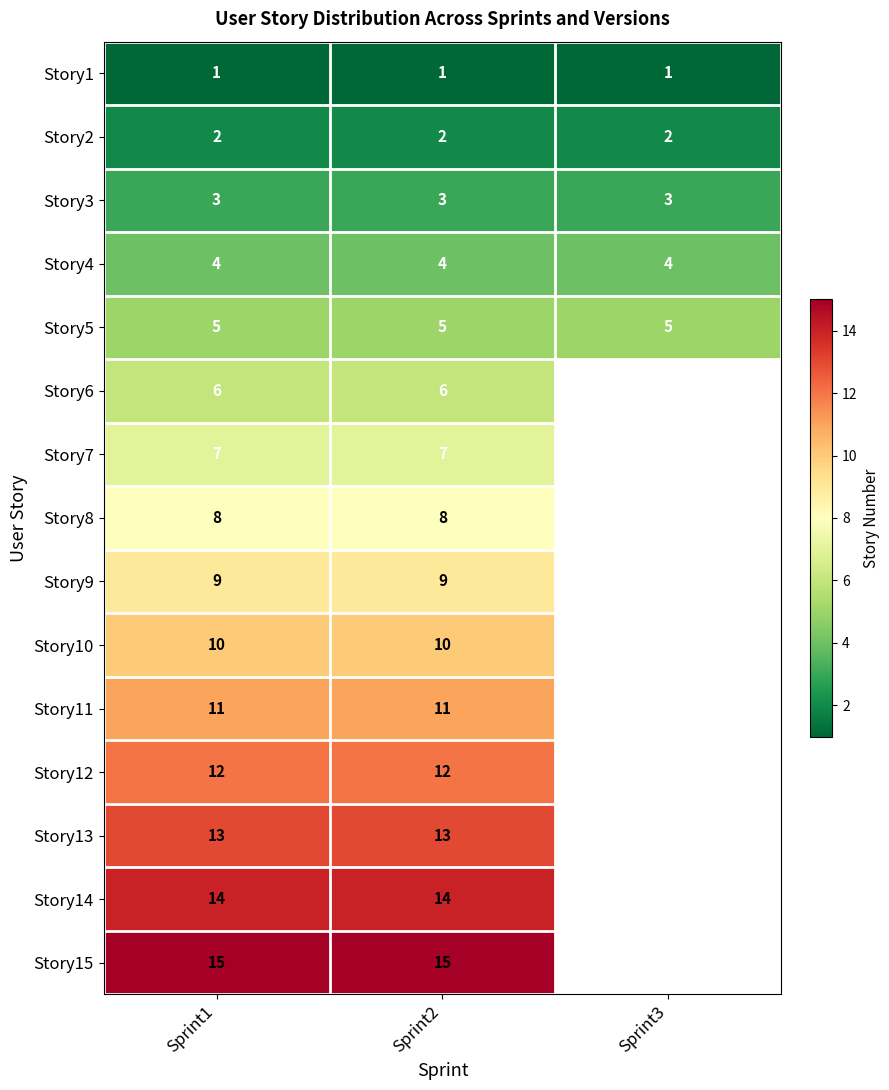

At Sprint1, list the series in order from smallest to largest.

Story1, Story2, Story3, Story4, Story5, Story6, Story7, Story8, Story9, Story10, Story11, Story12, Story13, Story14, Story15